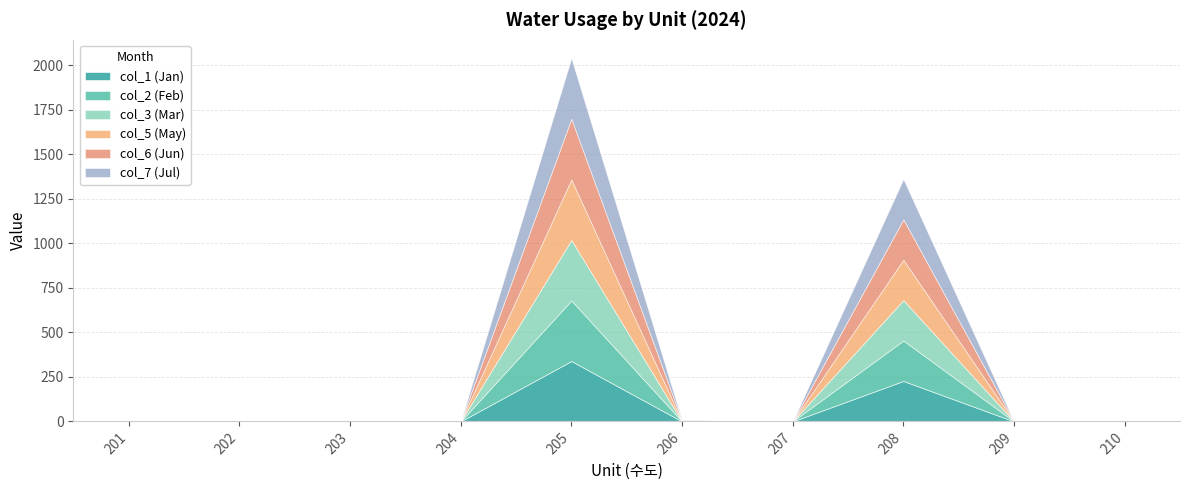

True or false: col_1 (Jan) has a value of 227 at 208.

True